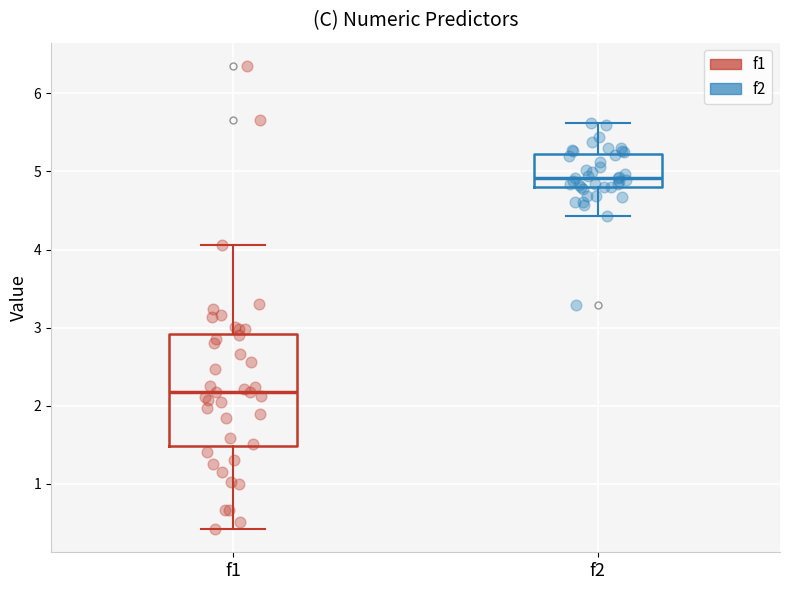

Where does the median line of the box for f1 sit on the y-axis? The values are not printed on the chart, so give them approximately, as read against the axis.

2.2